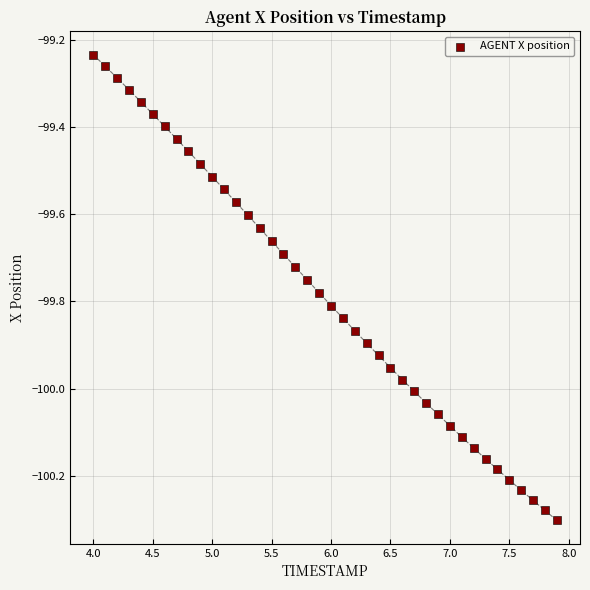

What is the range of X values (max minus min)?

3.9